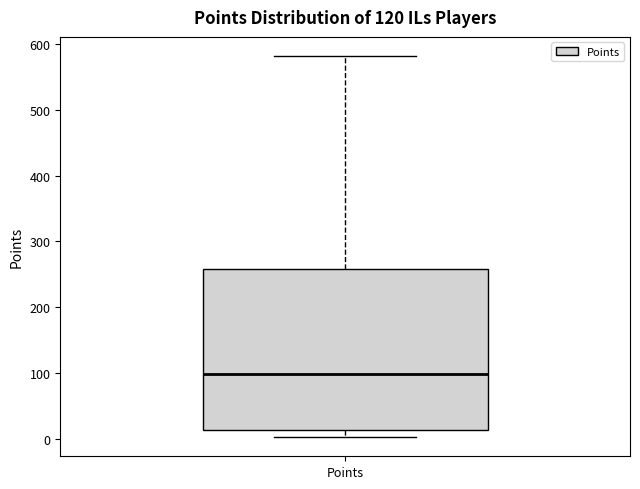

Where does the median line of the box for Points sit on the y-axis? The values are not printed on the chart, so give them approximately, as read against the axis.

100